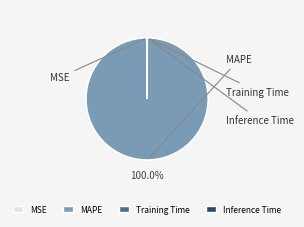

Does any single category account for the majority?

Yes